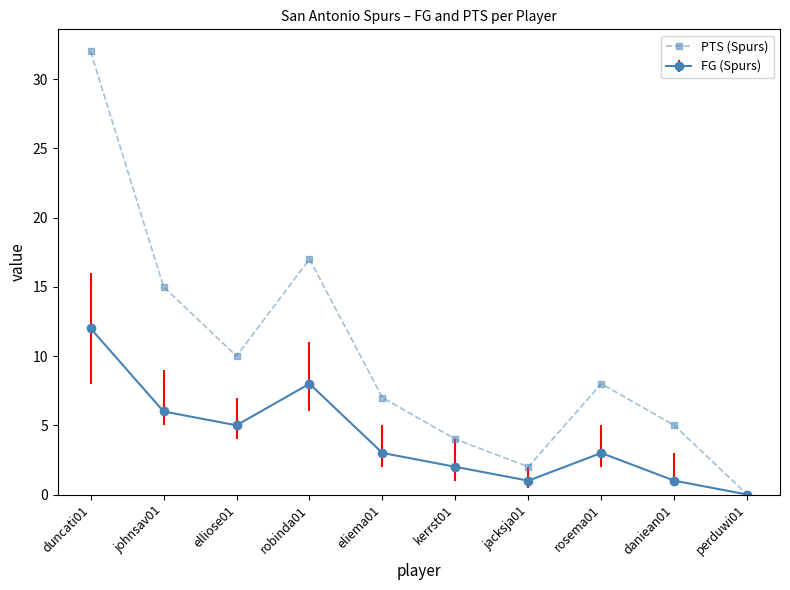

Which series changed the most between kerrst01 and perduwi01?

PTS (Spurs)